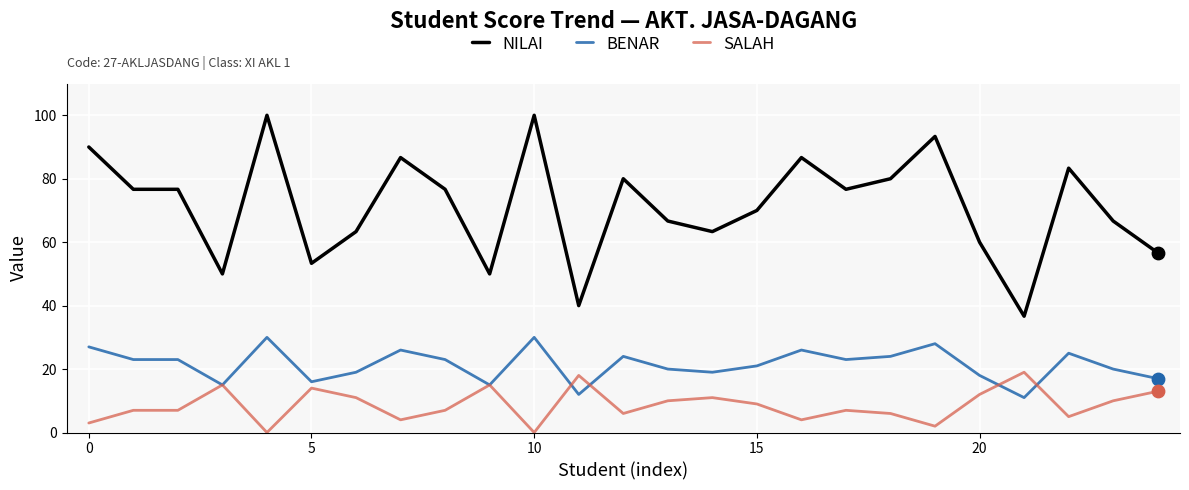

Which series has the largest total across all categories?

NILAI